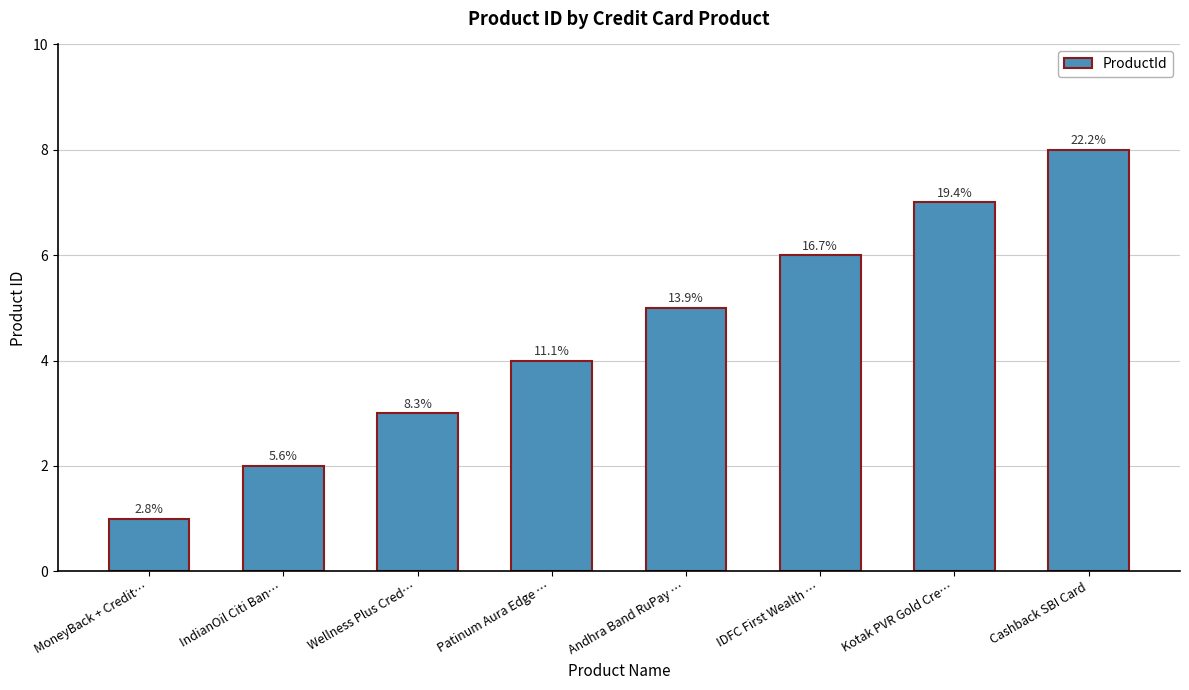

Where is the data nearest to the value 4?

Patinum Aura Edge …